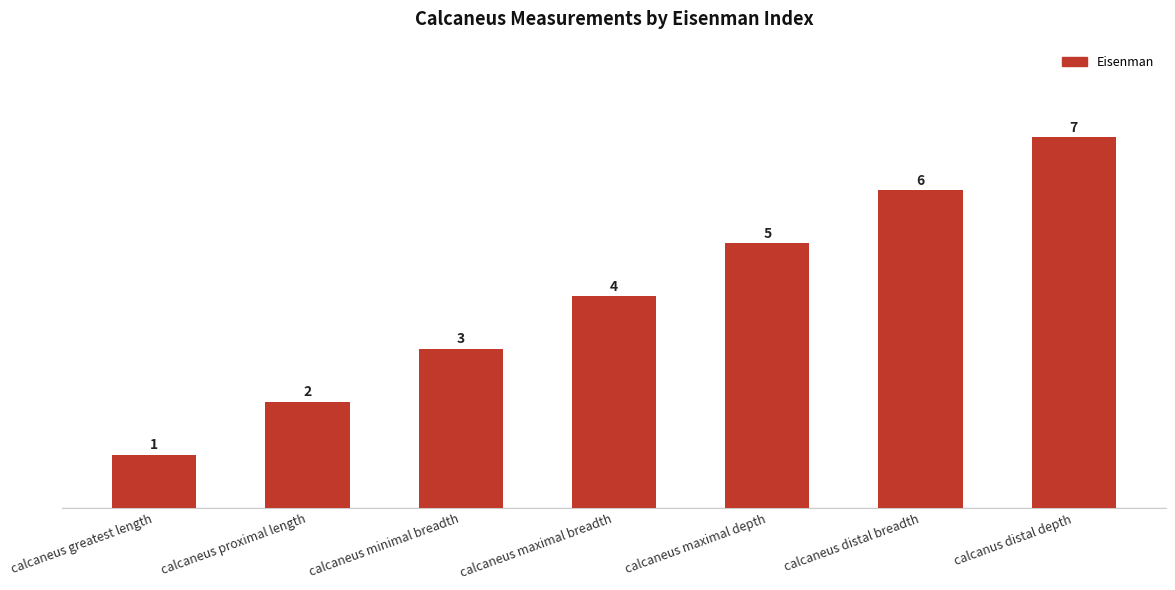

What is the ratio of the value at calcaneus maximal depth to the value at calcaneus distal breadth?

0.8